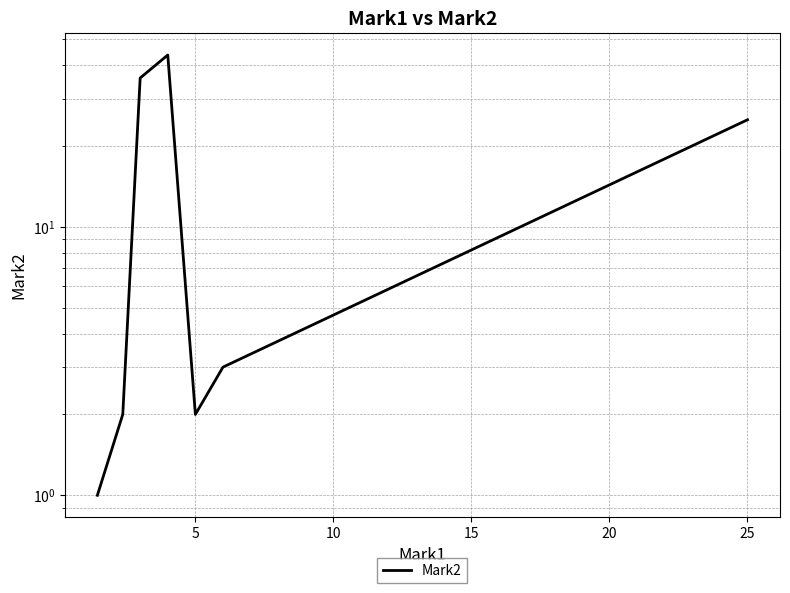

Is this an area chart (filled region under the line)?

No